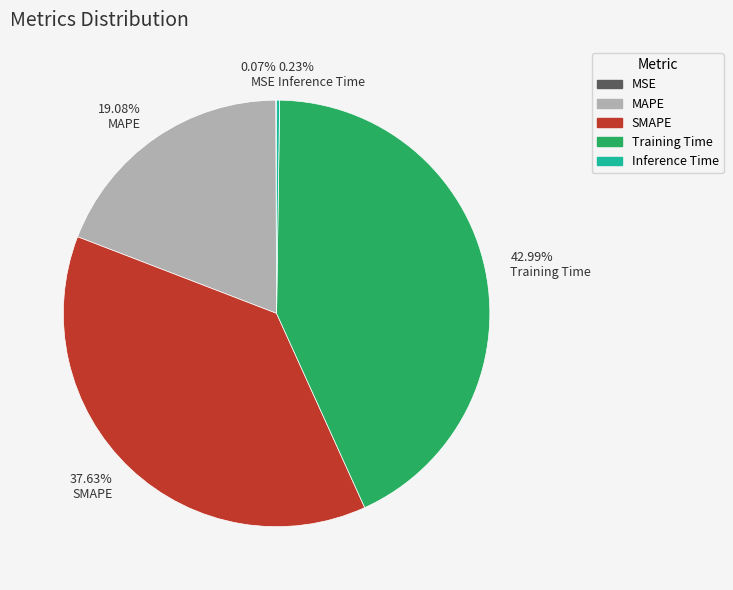

Does Training Time represent more than half of the total?

No